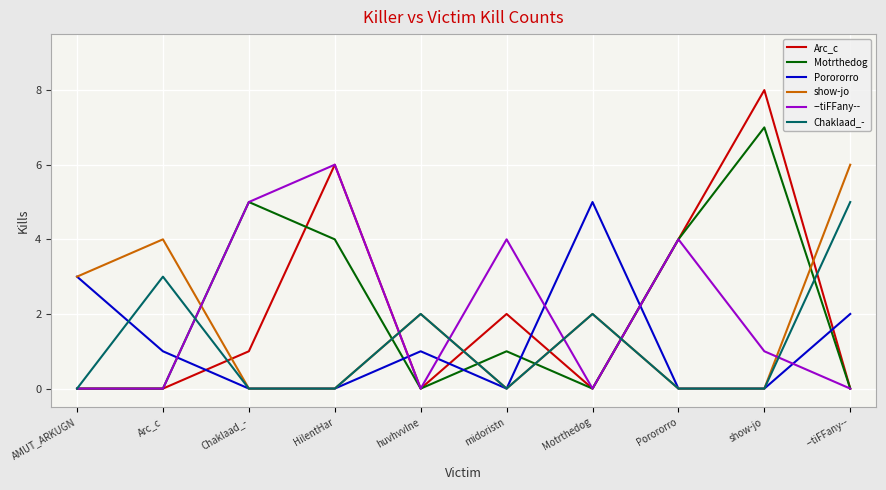

The value of --tiFFany-- at HilentHar is 6. True or false?

True